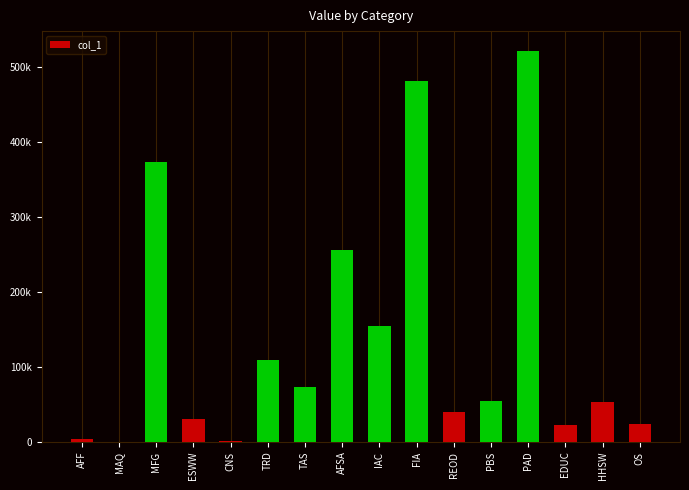

Which category has the lowest value across all series?

MAQ